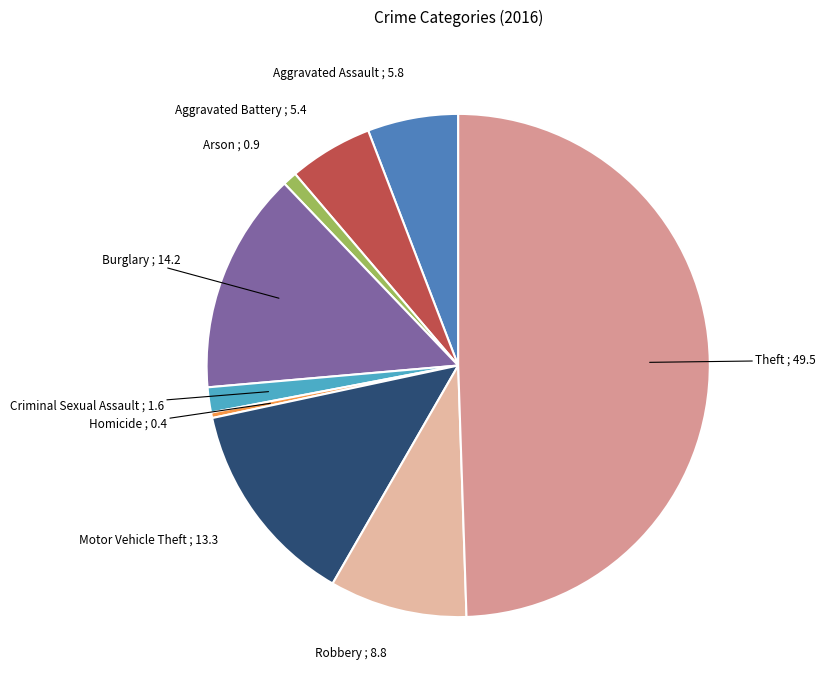

Combined, do Burglary and Aggravated Battery account for over 50%?

No